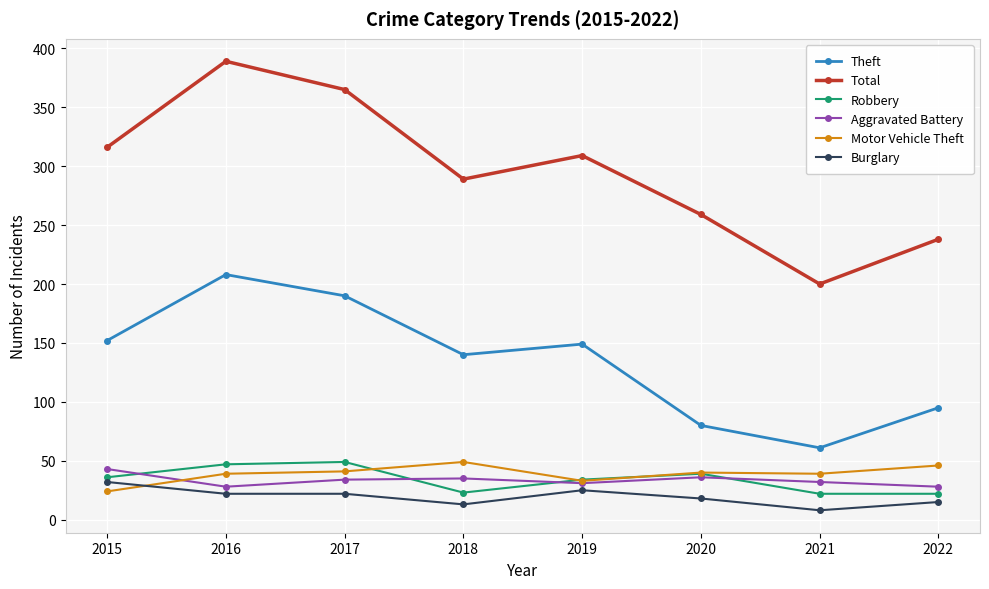

Is the value of Total at 2018 greater than the value of Burglary at 2020?

Yes